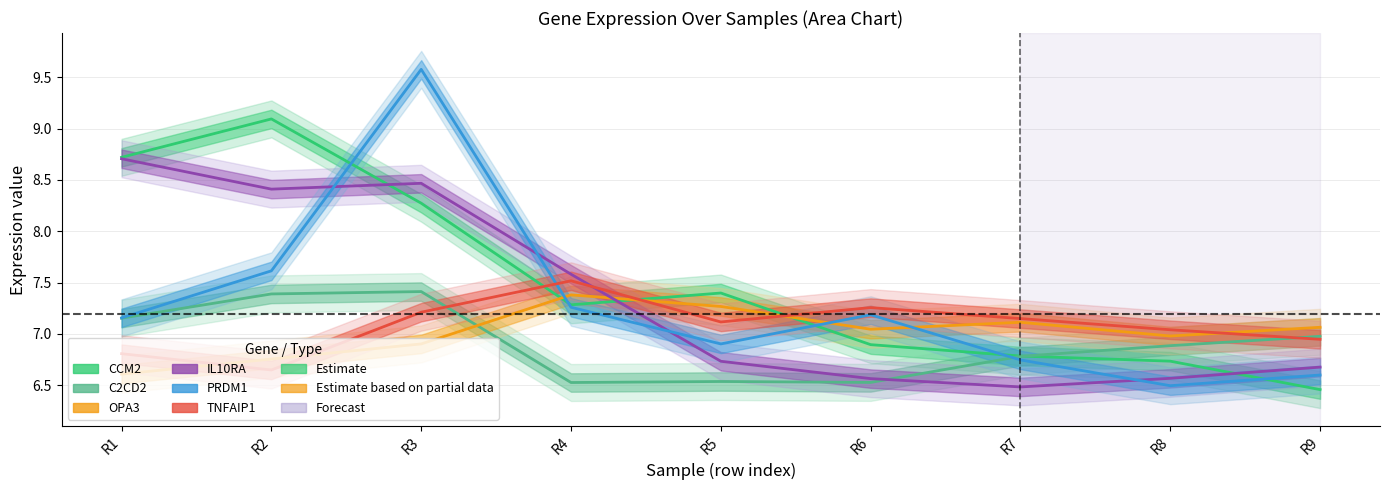

Does the chart have visible grid lines?

Yes